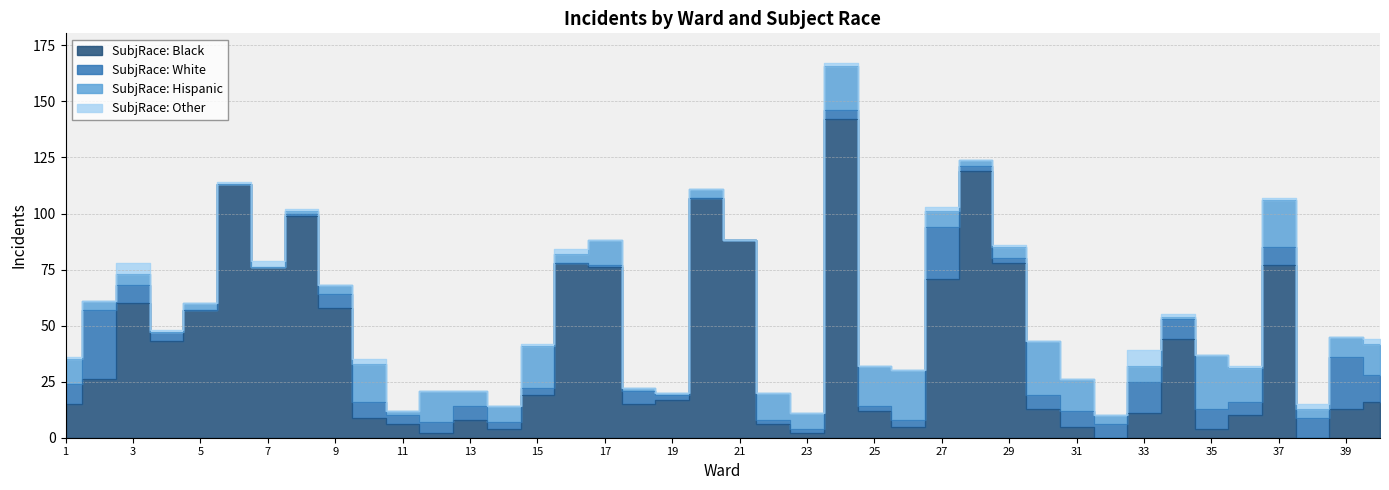

What is the difference between the second highest and minimum values in the SubjRace: Hispanic series?

24